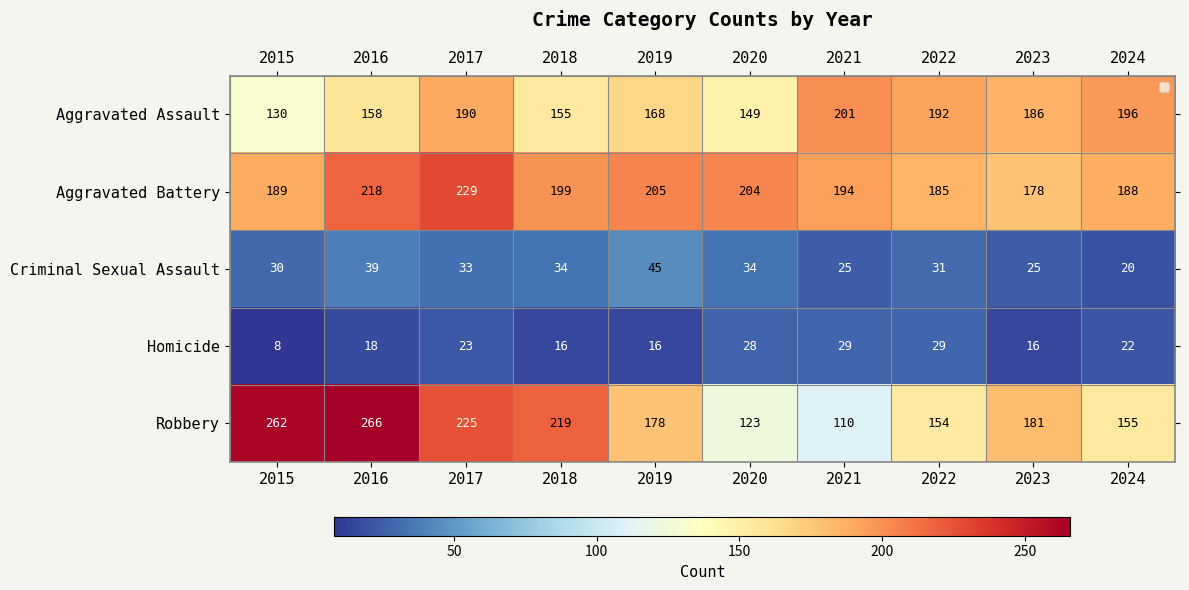

Rank the categories by Aggravated Battery value from highest to lowest.

2017, 2016, 2019, 2020, 2018, 2021, 2015, 2024, 2022, 2023